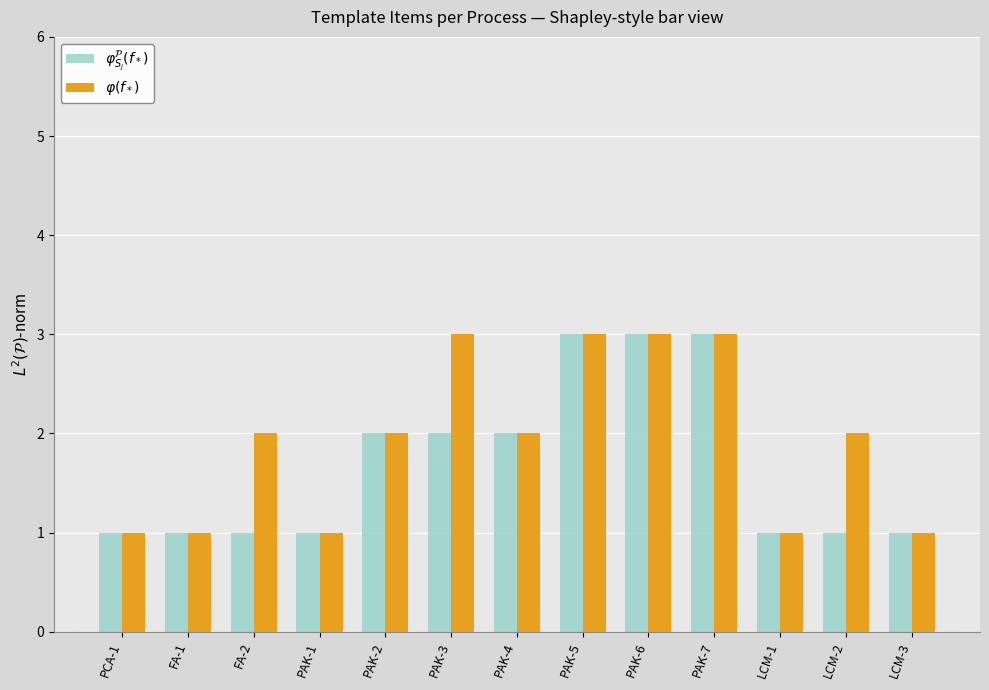

What is the difference between the second highest and minimum values in the $\varphi_{S_j}^{\mathcal{P}}(f_*)$ series?

2